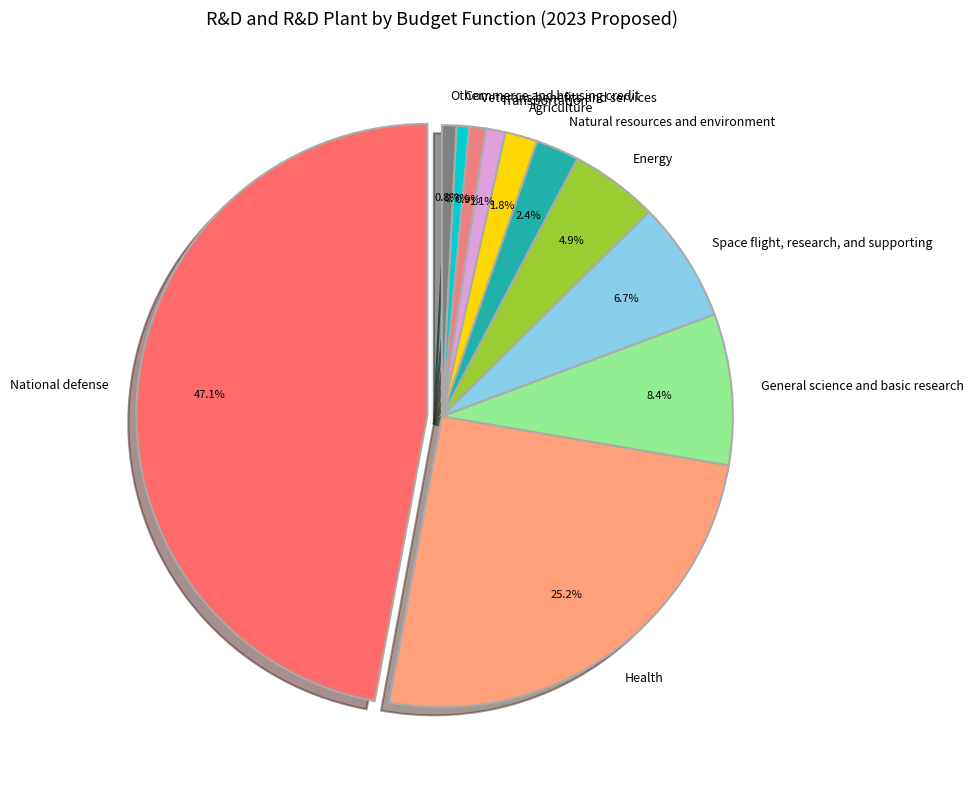

To the nearest percent, what is the difference between the Space flight, research, and supporting and Health slice percentages?

18%